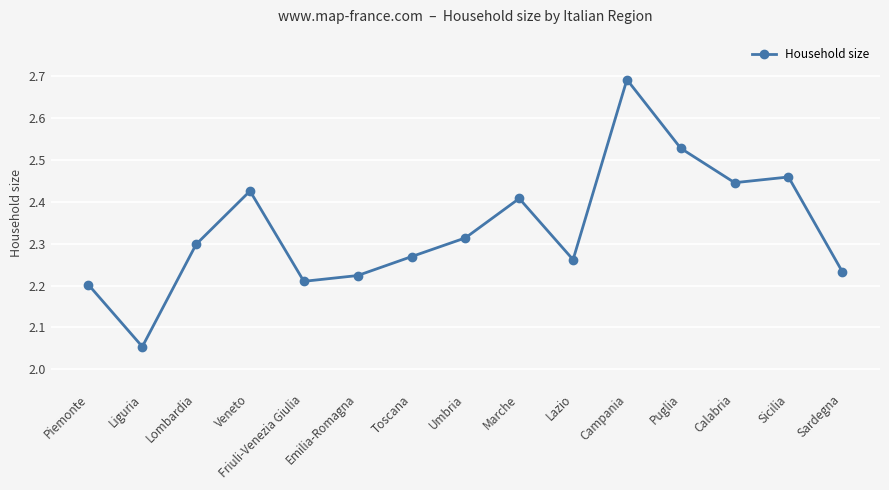

What is the difference between the maximum and minimum values?

0.6